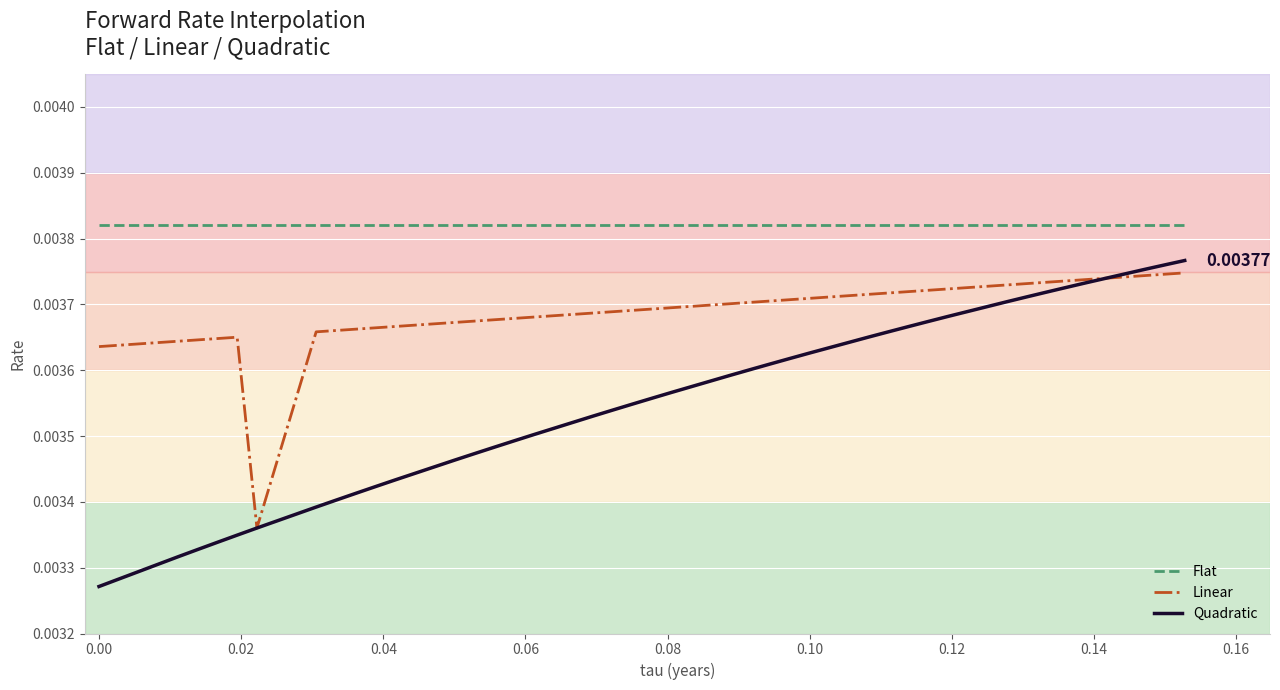

True or false: Quadratic has more than 2 points higher than both neighbors.

False